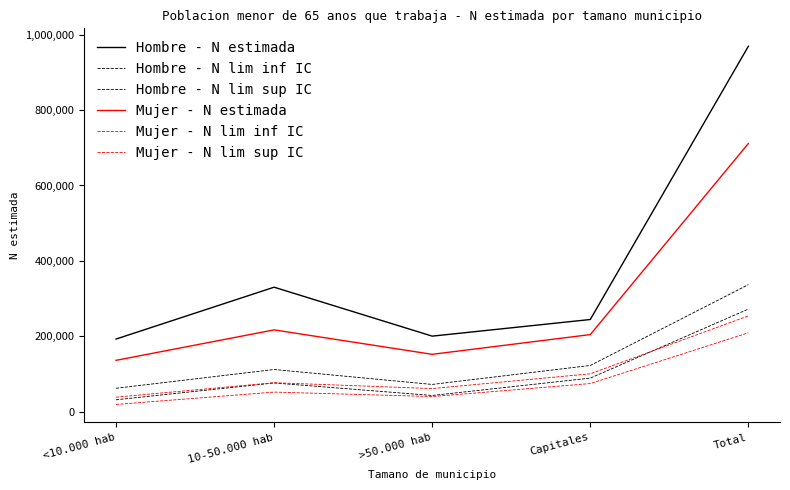

True or false: Mujer - N lim sup IC and Mujer - N estimada cross at least once.

False